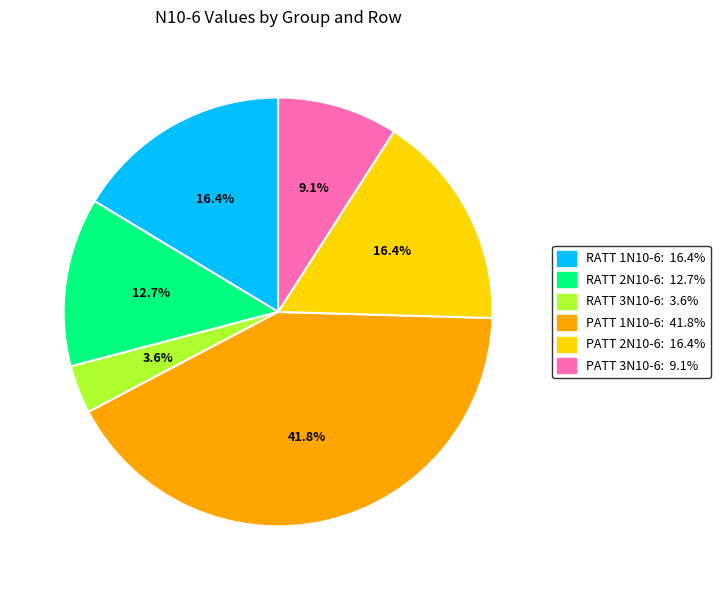

What is the largest slice in the pie chart?

PATT 1N10-6